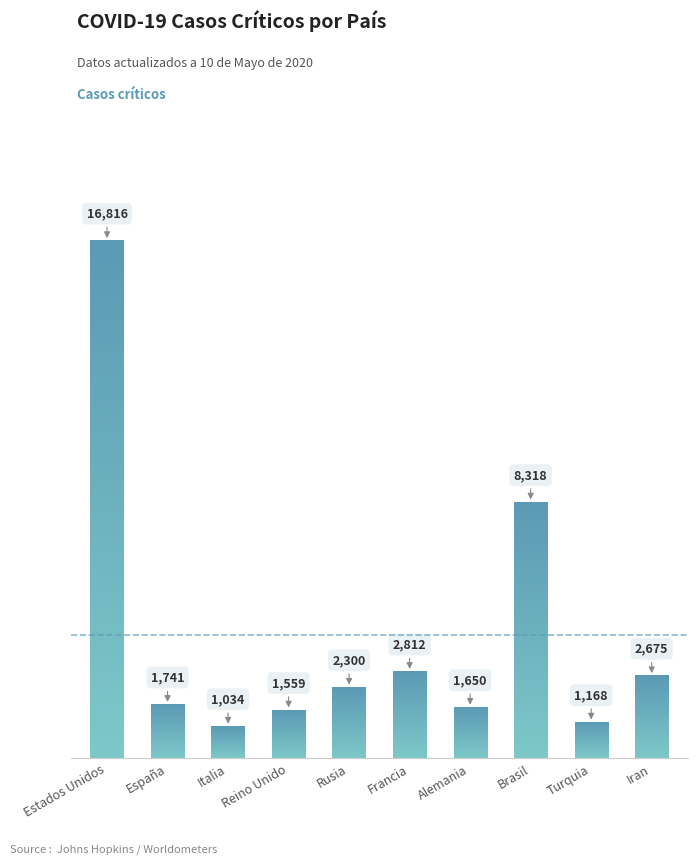

Rank the categories by value from highest to lowest.

Estados Unidos, Brasil, Francia, Iran, Rusia, España, Alemania, Reino Unido, Turquia, Italia